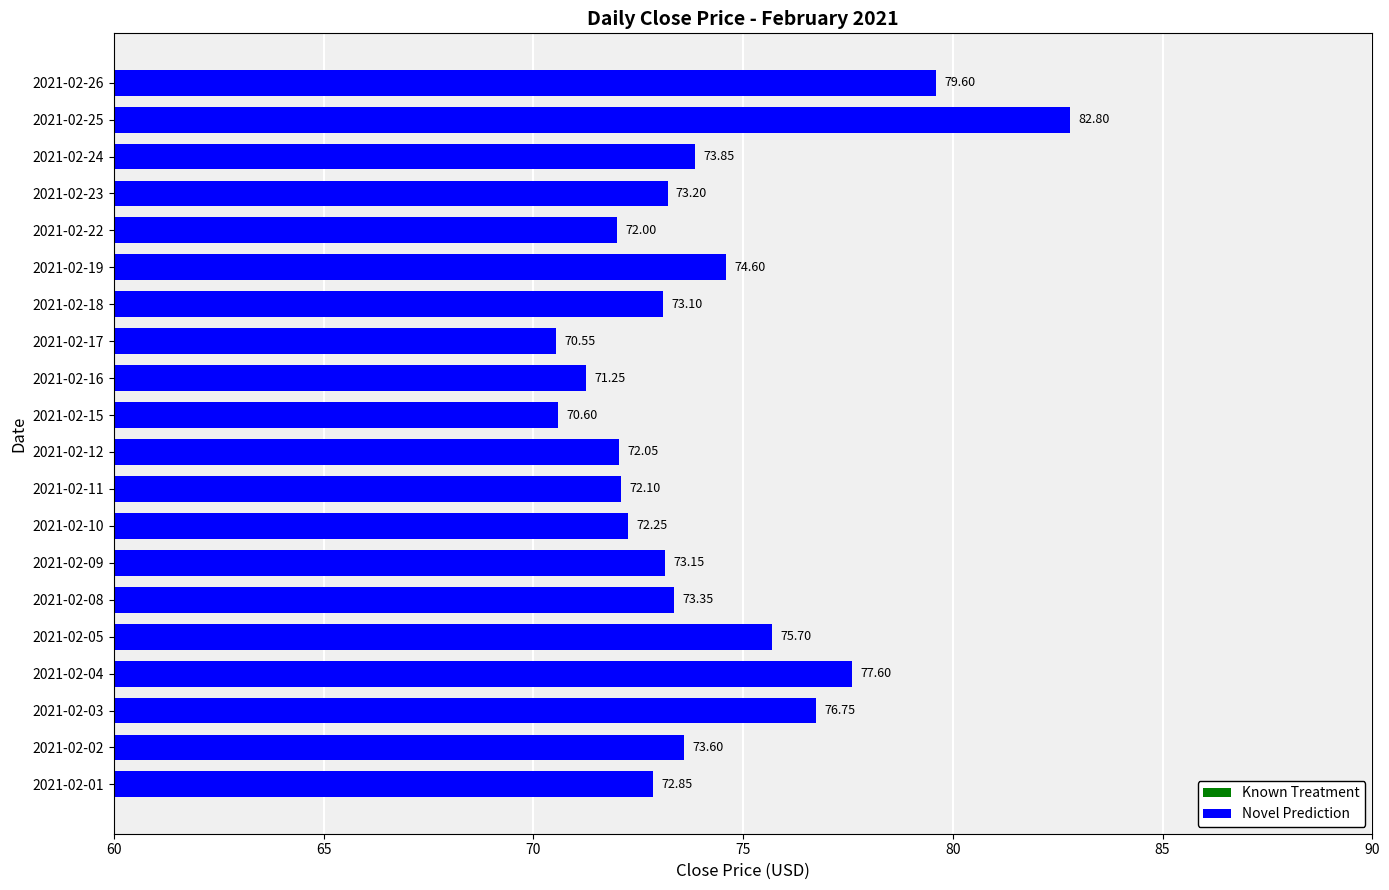

What is the change in value from 2021-02-03 to 2021-02-10?

-4.5